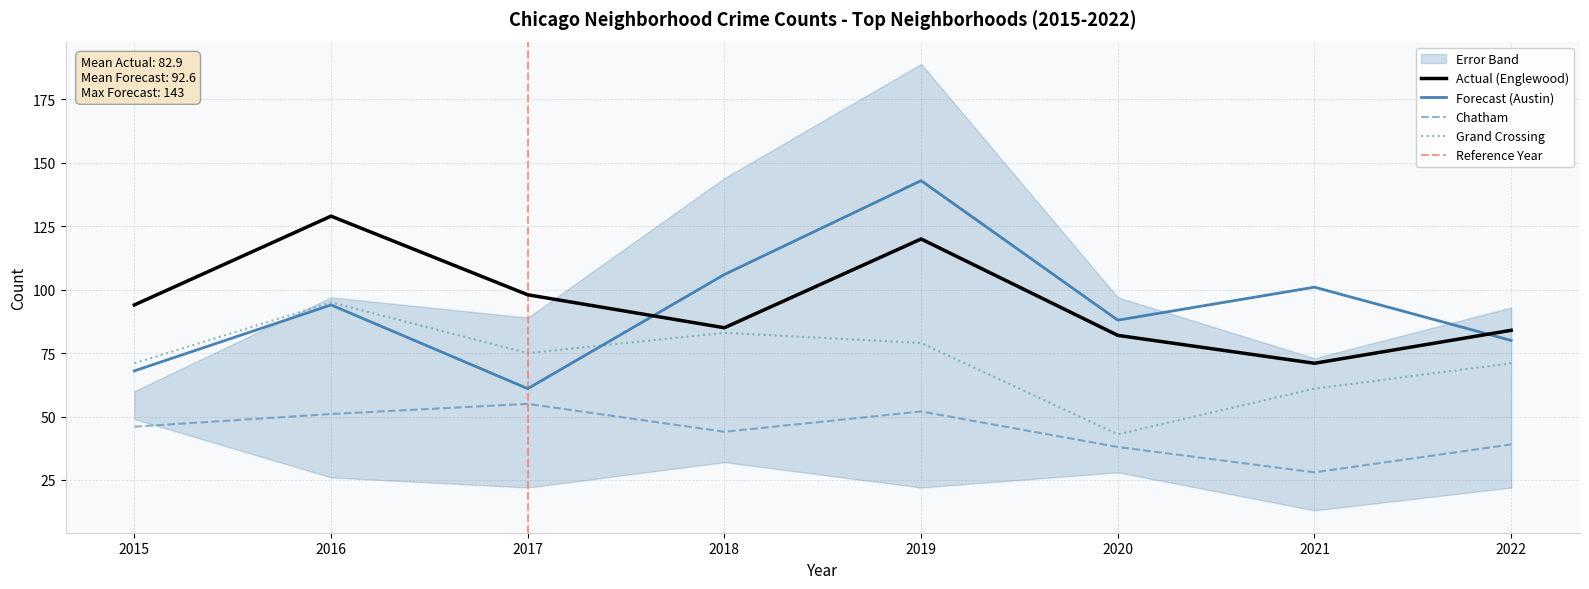

Reading left to right, what are all the values shown in this chart?

Englewood: 94	129	98	85	120	82	71	84
Austin: 68	94	61	106	143	88	101	80
Grand Crossing: 71	95	75	83	79	43	61	71
Chatham: 46	51	55	44	52	38	28	39